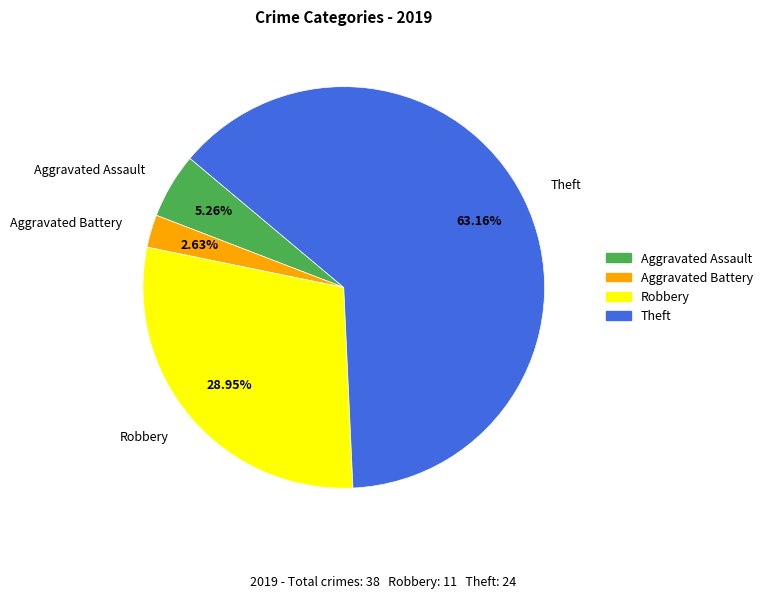

What percentage is the Aggravated Assault slice, to the nearest percent?

5%